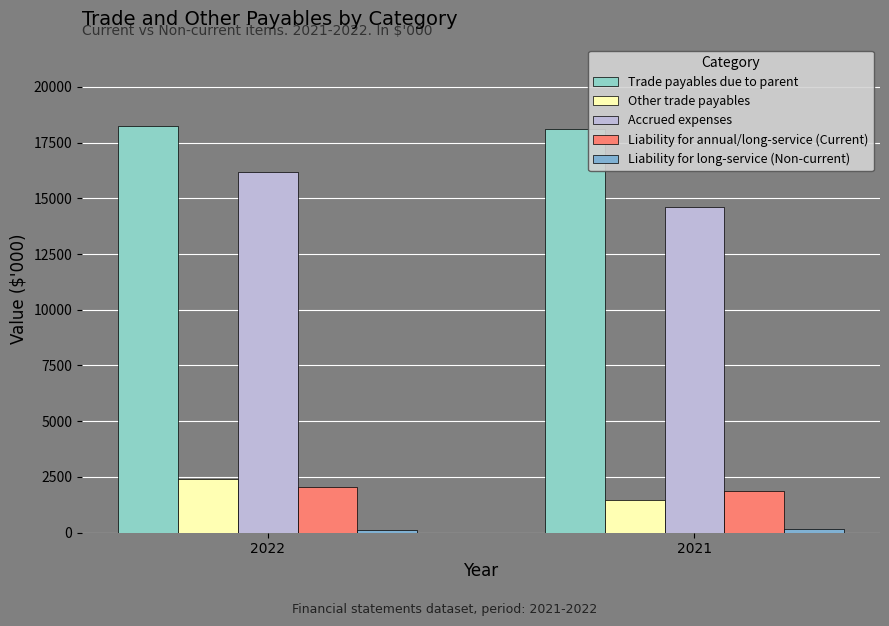

What is the maximum value shown in the chart?

18249